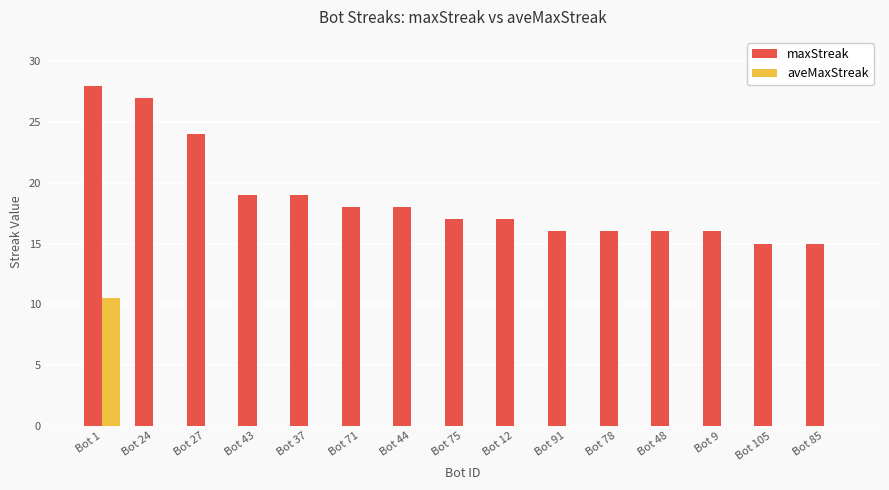

Which label corresponds to the largest value in the chart?

Bot 1